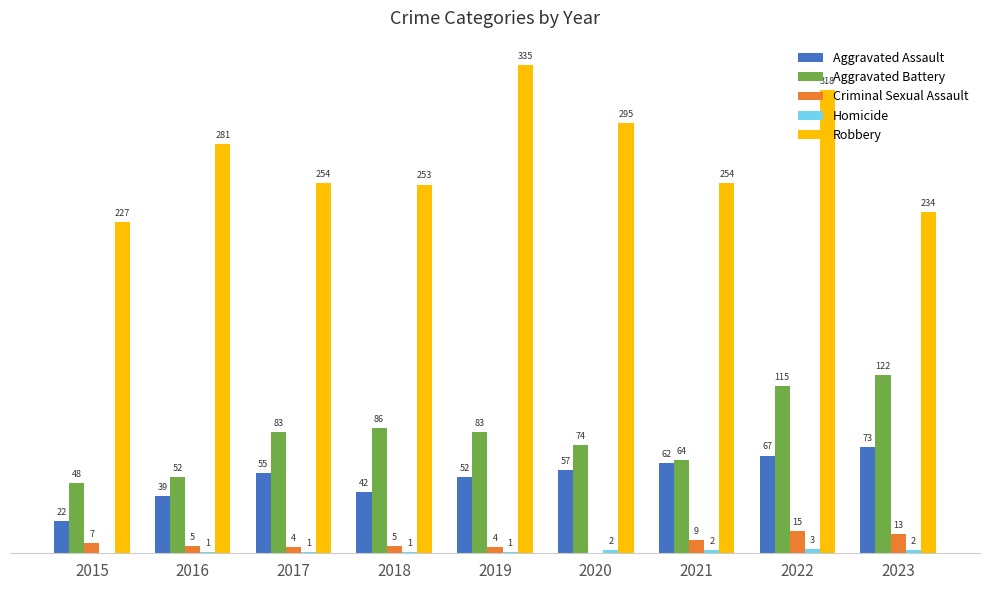

Is the value of Aggravated Assault at 2017 greater than the value of Criminal Sexual Assault at 2020?

Yes